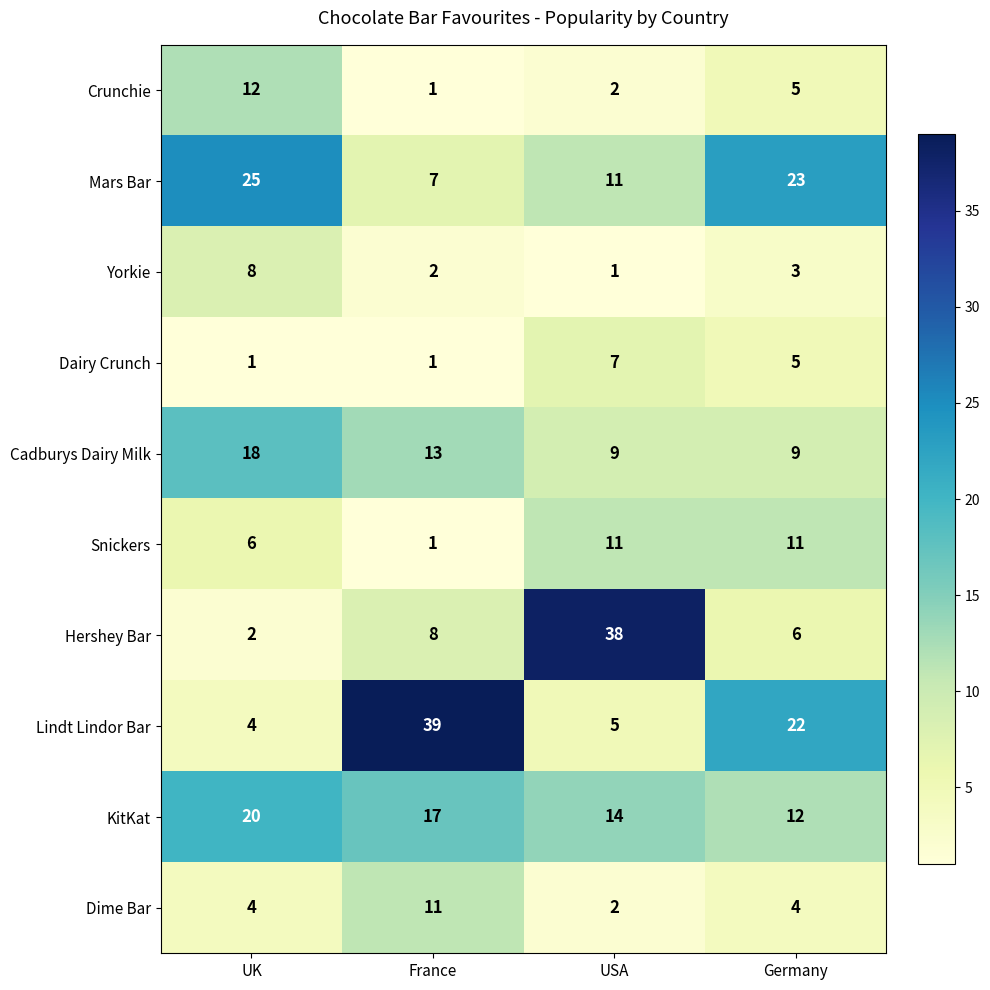

List the labels in order of Hershey Bar value, smallest first.

UK, Germany, France, USA